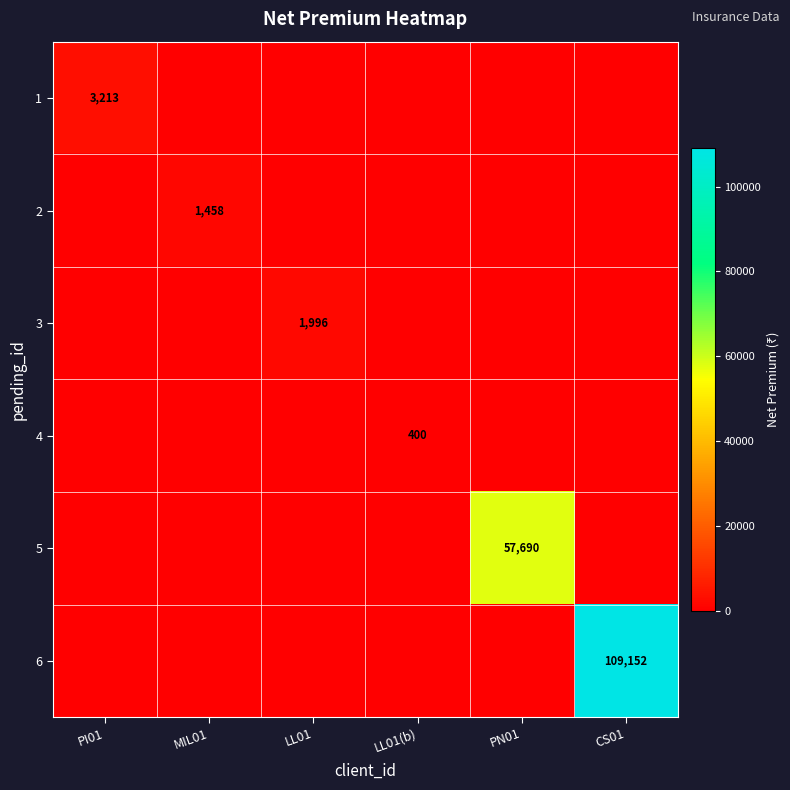

The value of 4 at LL01(b) is 649. True or false?

False